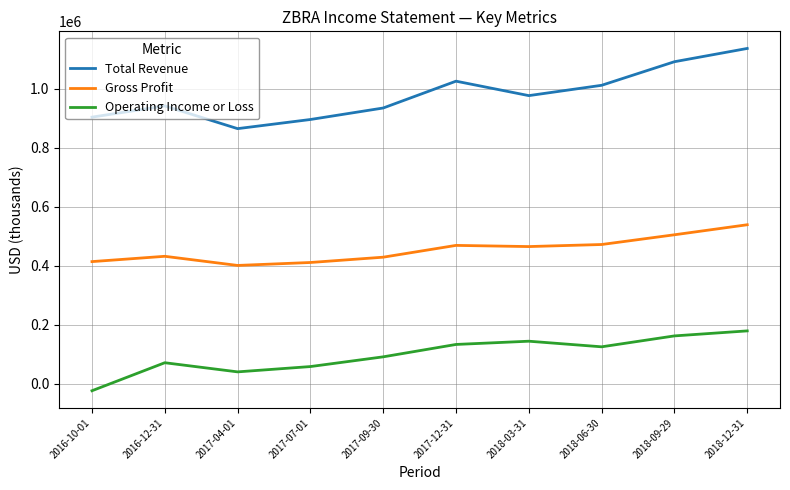

The value of Gross Profit at 2018-06-30 is 472000. True or false?

True